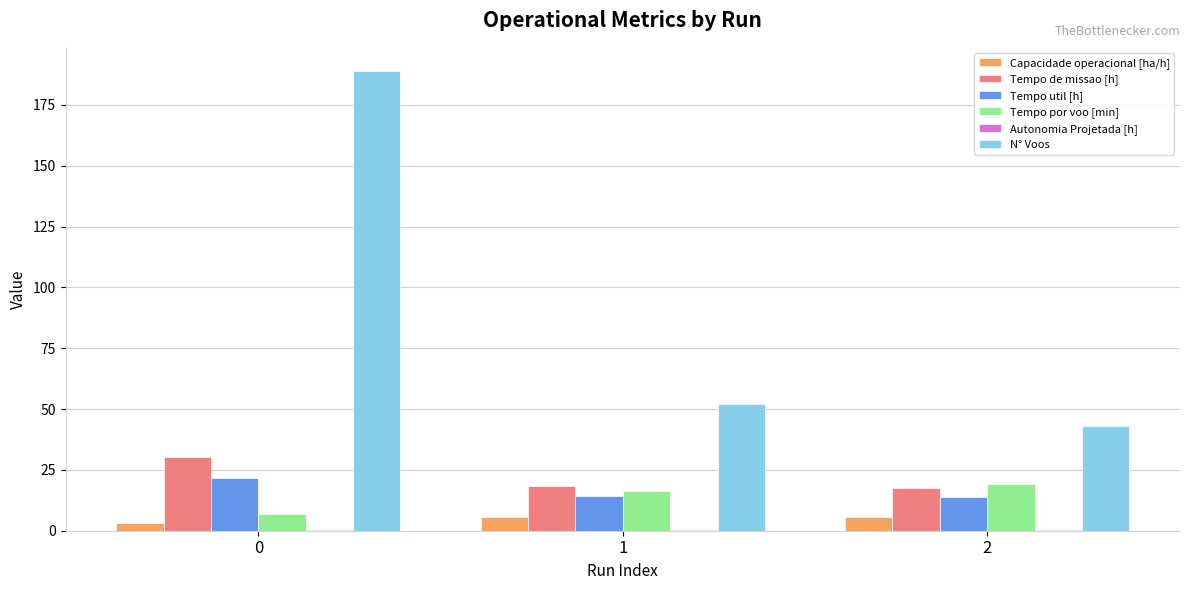

Where does the Capacidade operacional [ha/h] series first go above 5?

1